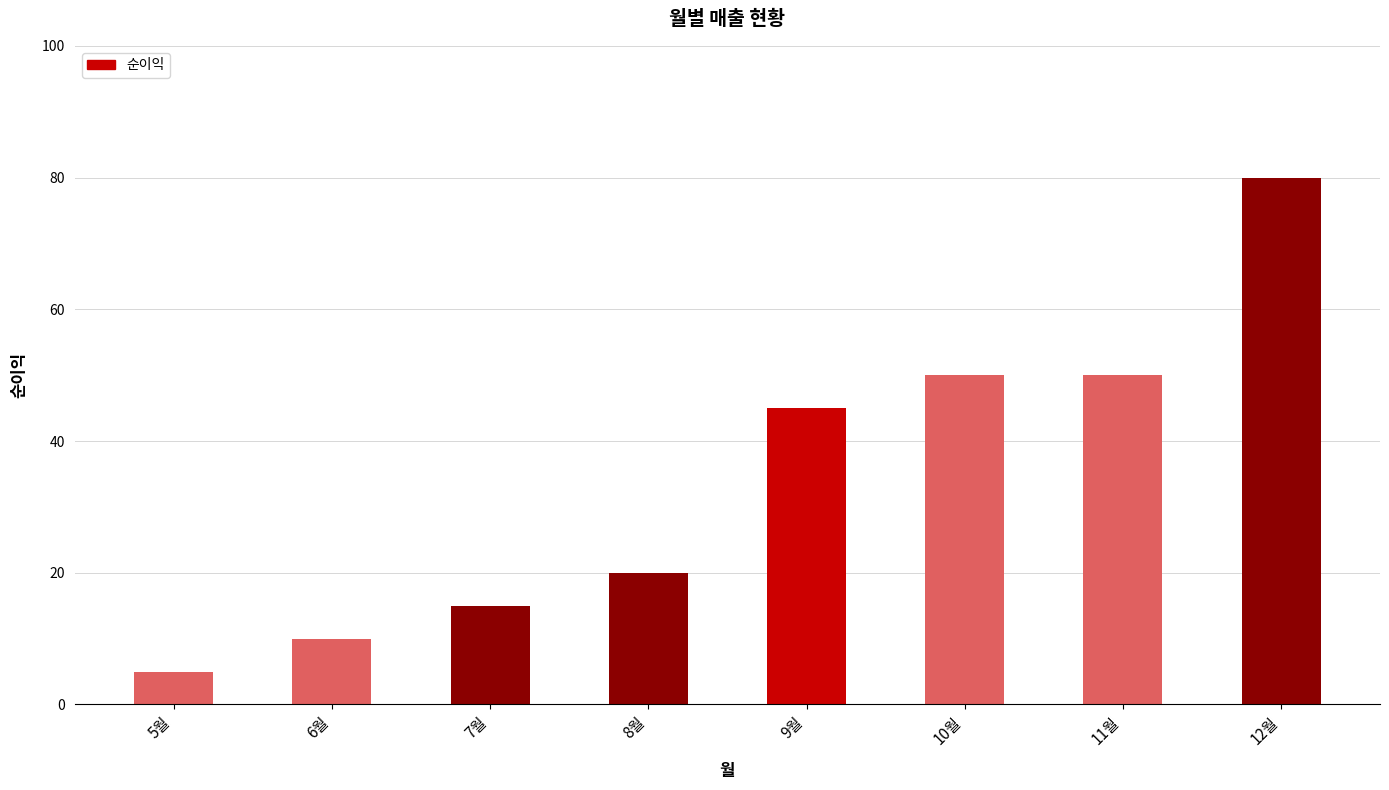

What value does the data have at 12월?

80